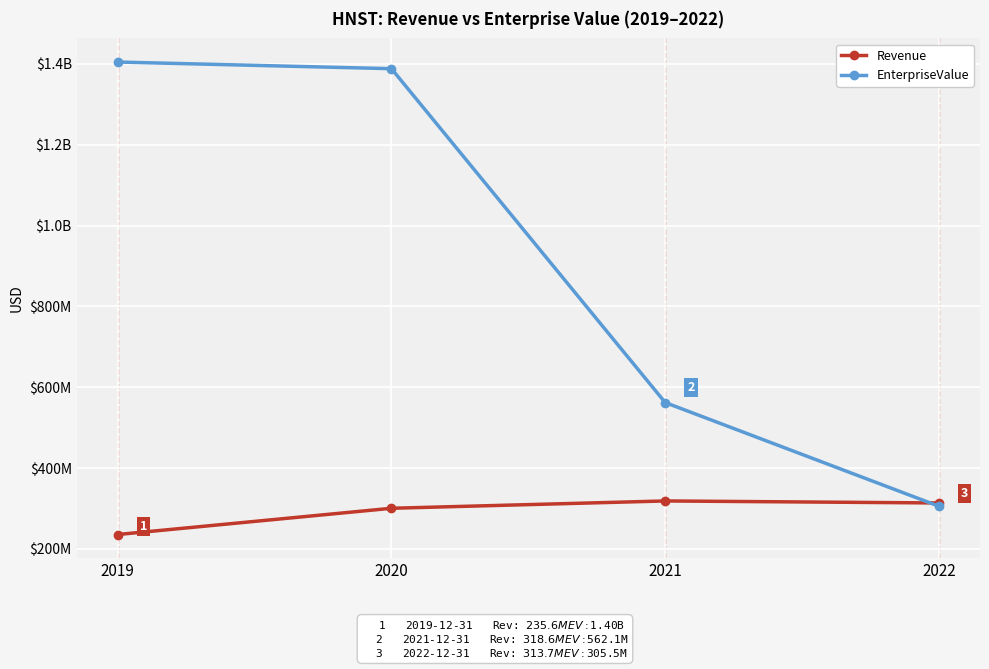

What is the average value of the EnterpriseValue series?

915166808.5